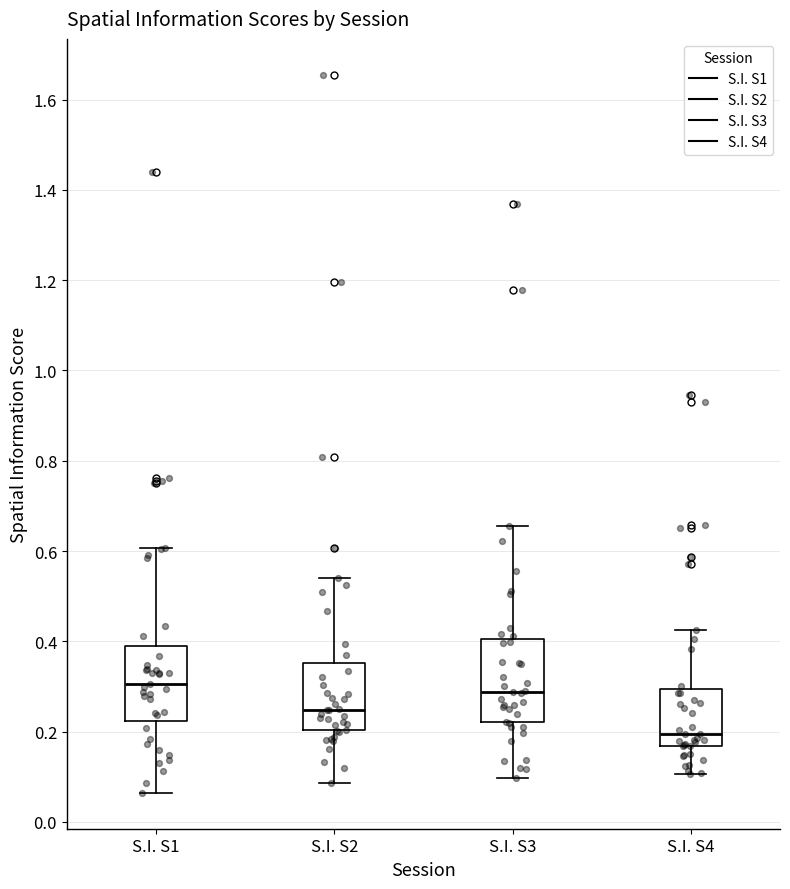

Reading left to right, read every box against the y-axis: the position of its median line, the range the box covers, and the ends of its whiskers. The values are not printed on the chart, so give them approximately, as read against the axis.

S.I. S1: median 0.30, box 0.22 to 0.38, whiskers 0.06 to 0.60
S.I. S2: median 0.24, box 0.20 to 0.36, whiskers 0.08 to 0.54
S.I. S3: median 0.28, box 0.22 to 0.40, whiskers 0.10 to 0.66
S.I. S4: median 0.20, box 0.16 to 0.30, whiskers 0.10 to 0.42